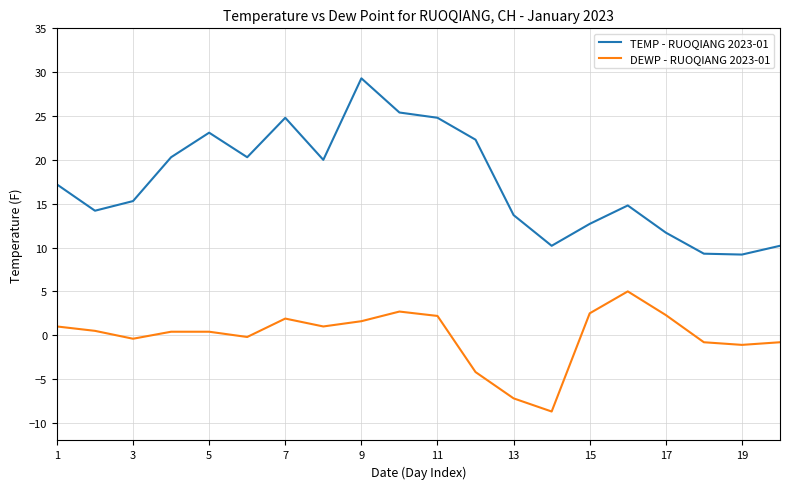

What is the difference between the maximum and minimum values in the DEWP - RUOQIANG 2023-01 series?

13.7